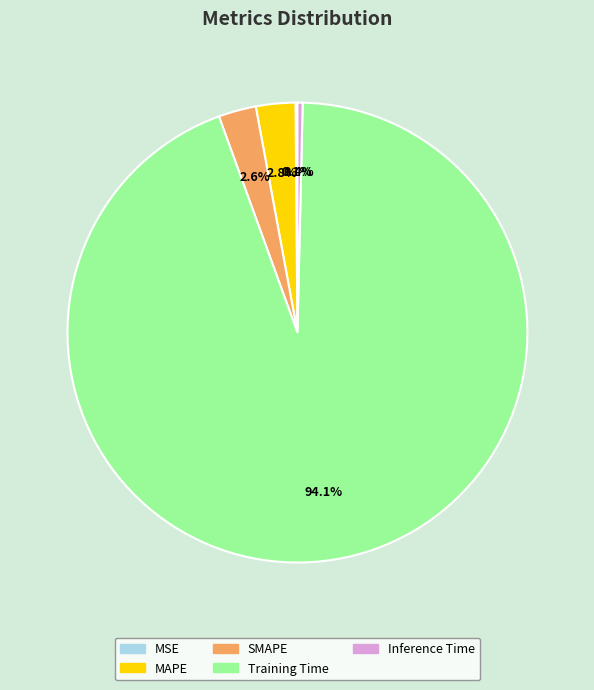

Between MAPE and Training Time, which is larger?

Training Time